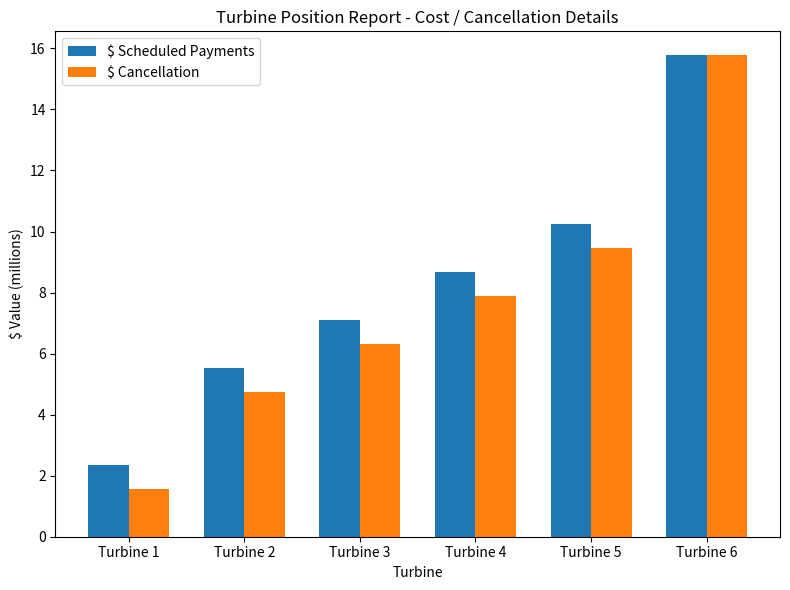

What are all the series names shown in the legend?

$ Scheduled Payments, $ Cancellation